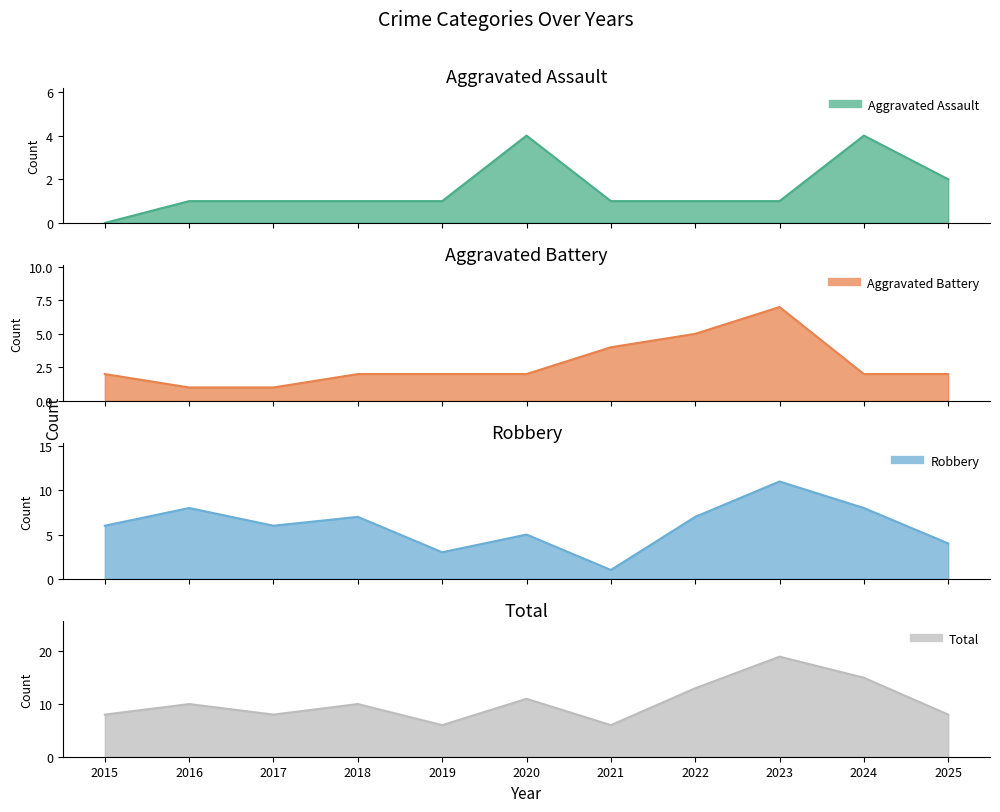

How many lines are shown in the chart?

4